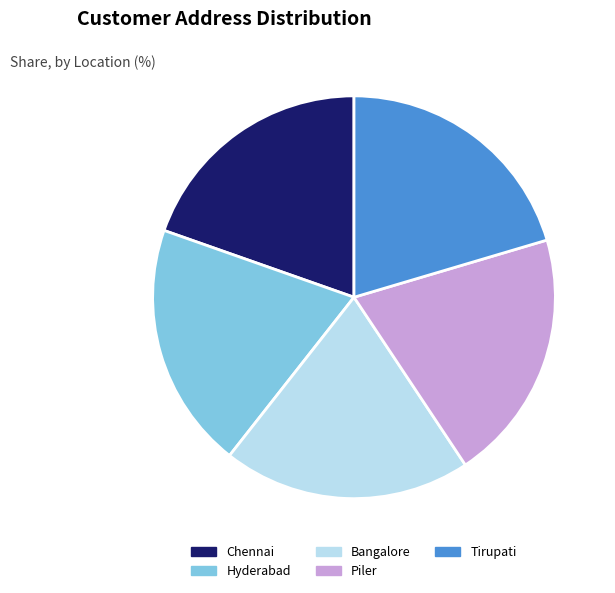

Does any single category account for the majority?

No